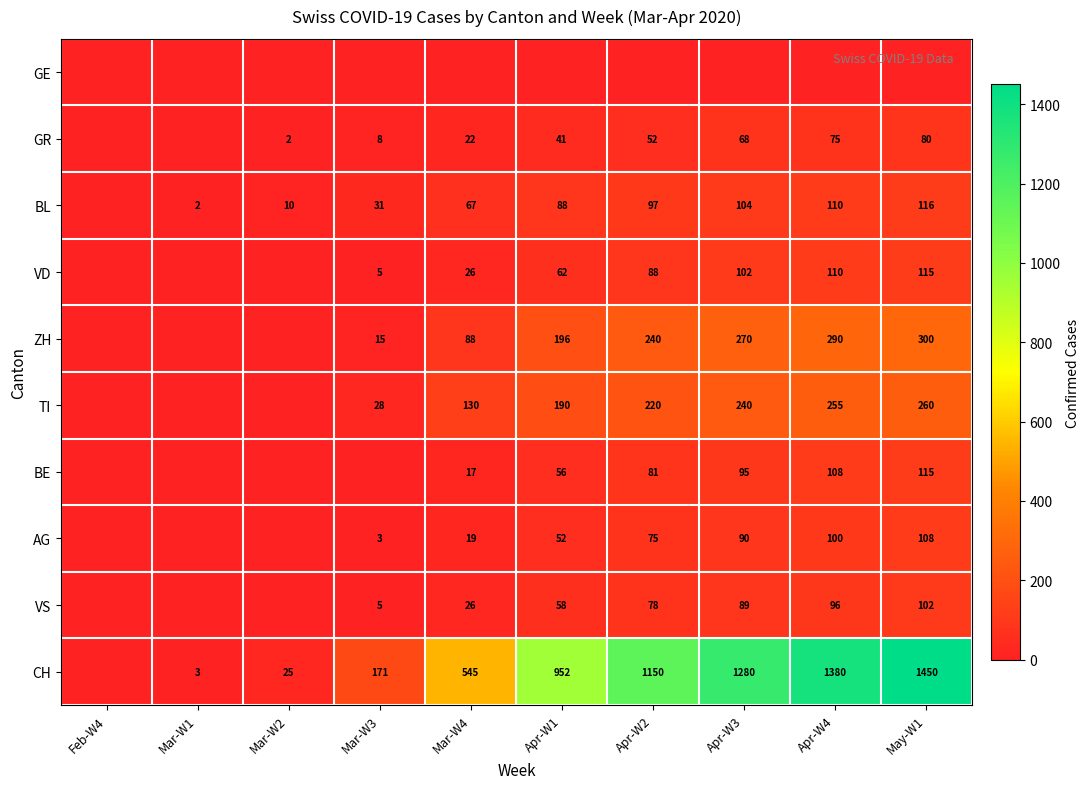

Is the value of GR at Mar-W3 greater than the value of VD at Apr-W1?

No